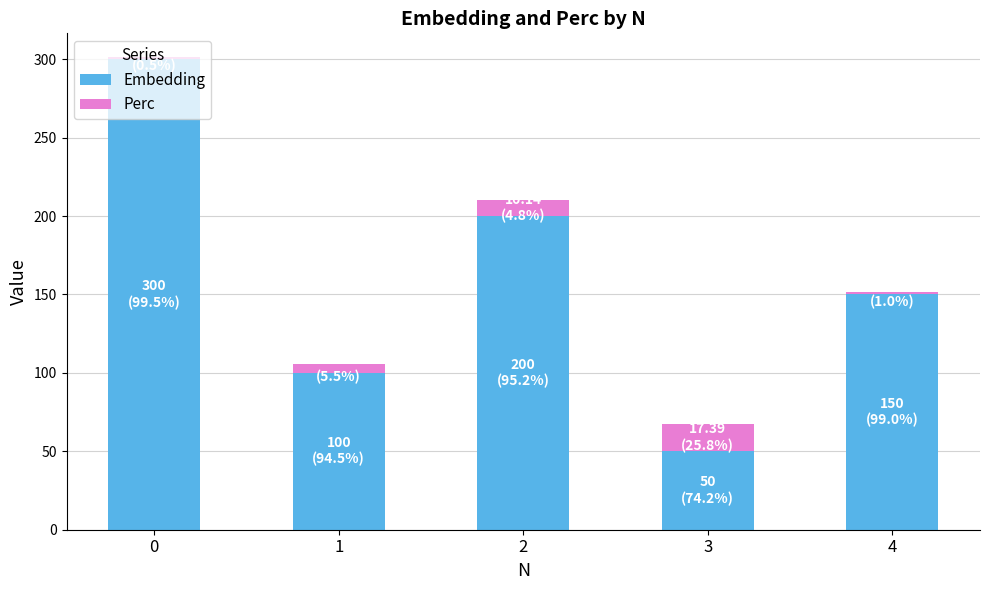

What is the total value across all series at 2?

210.1